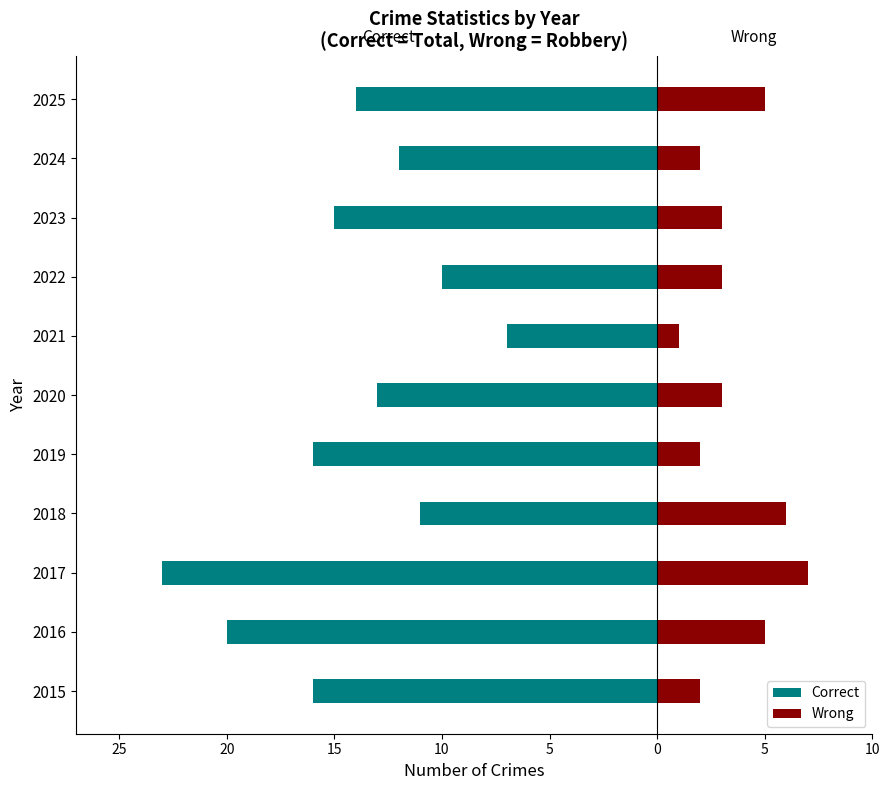

What is the highest value of the Wrong series?

7